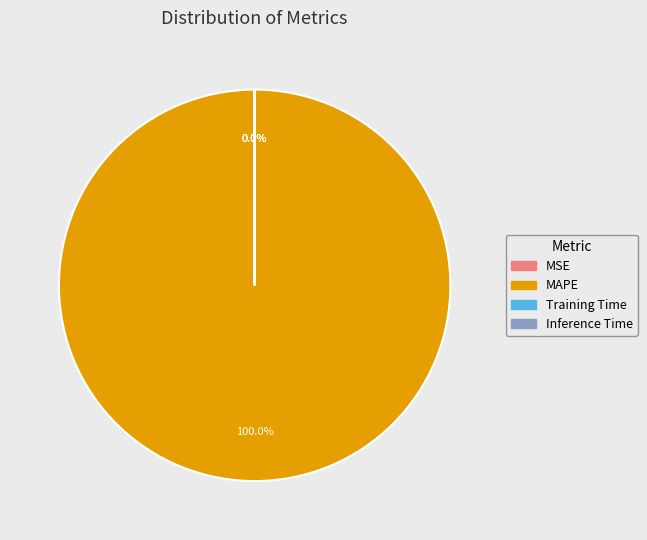

Does any single category account for the majority?

Yes